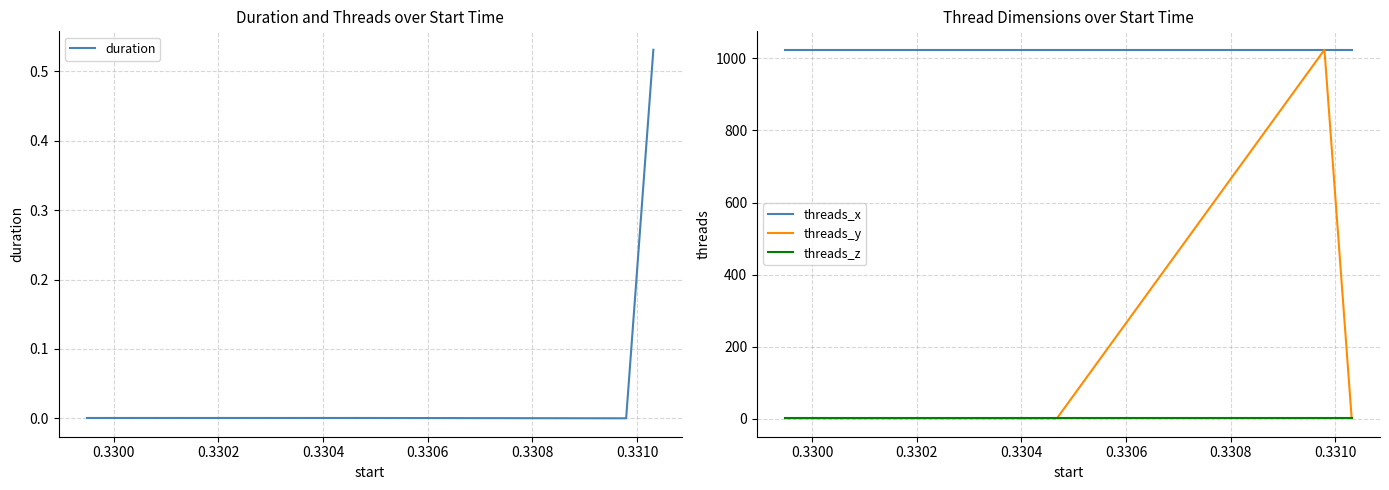

What is the highest value of the threads_x series?

1024